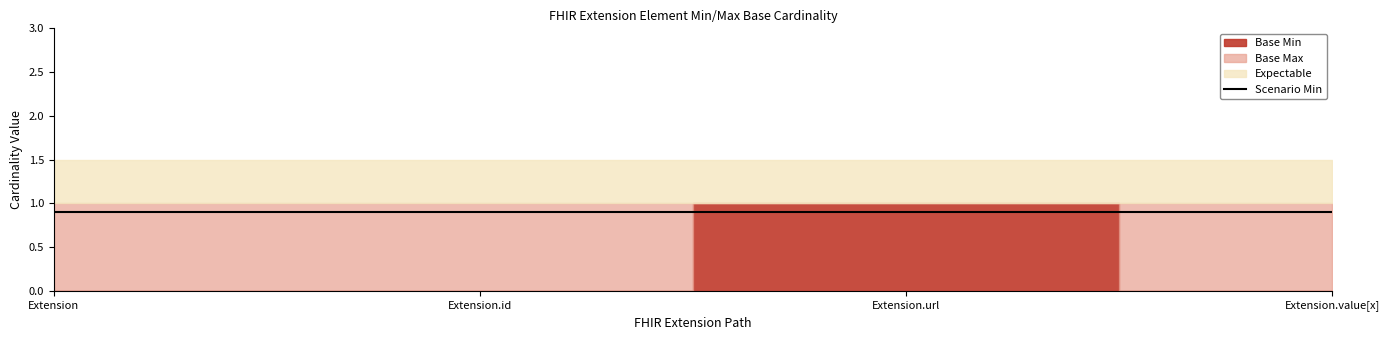

How many values in the Base Min series exceed 0?

1